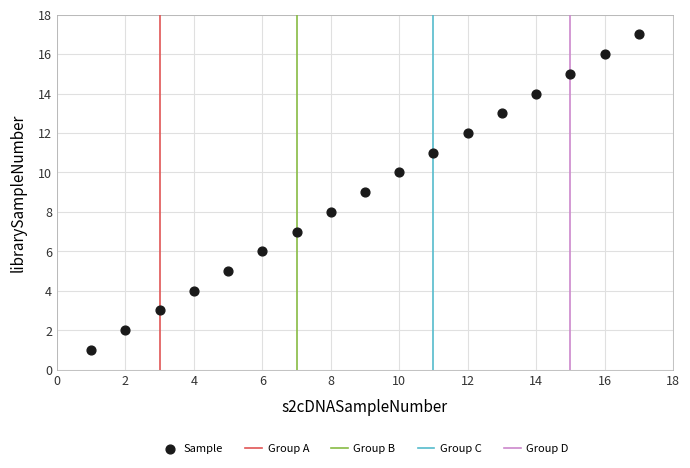

What is the range of X values (max minus min)?

16